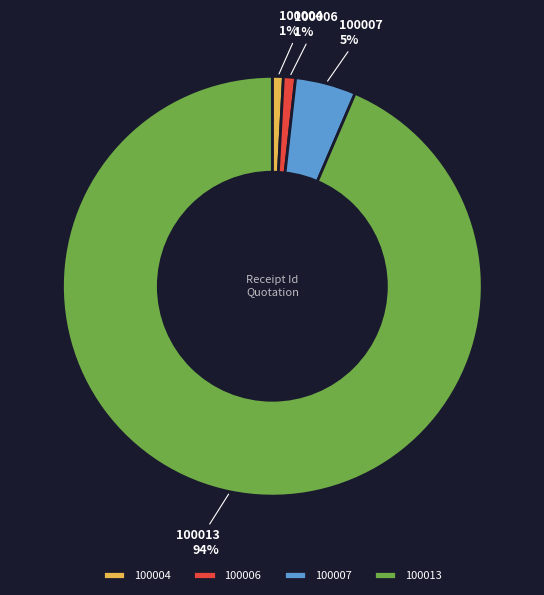

What percentage is the 100004 slice, to the nearest percent?

1%